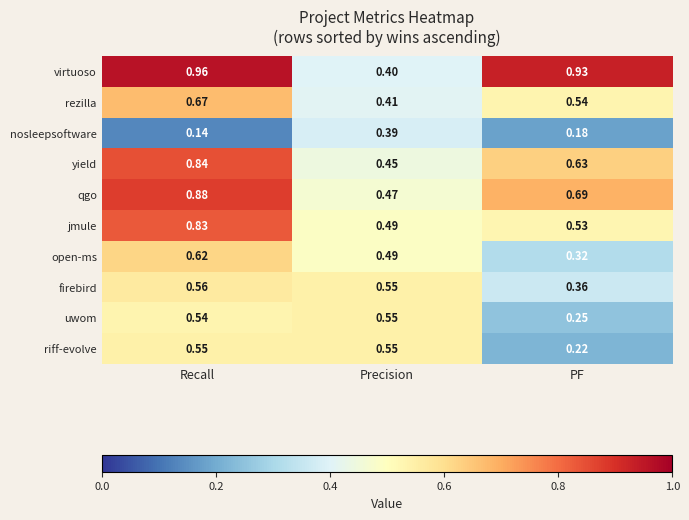

At which category is the sum across all series the highest?

Recall